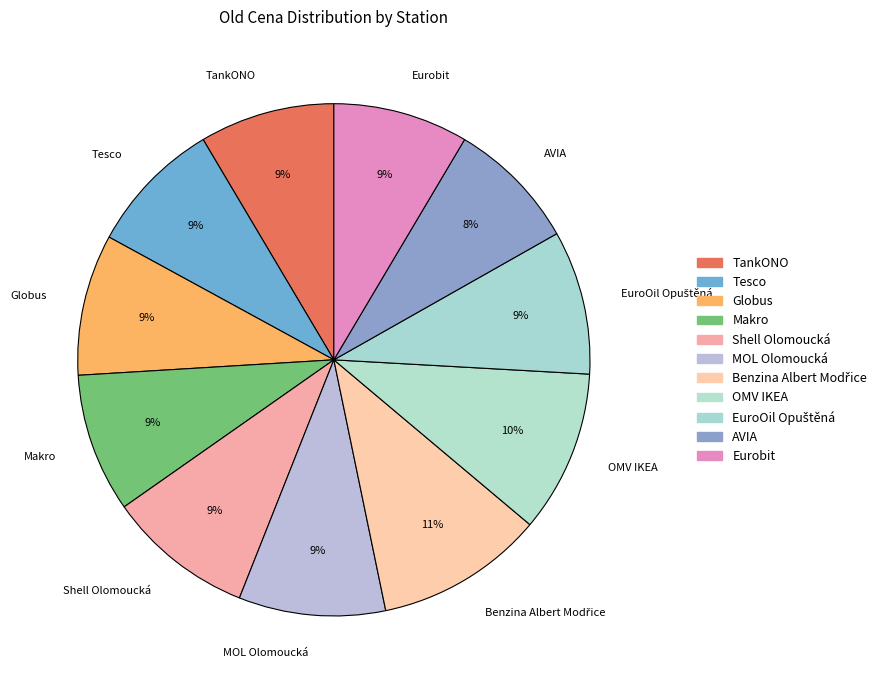

The AVIA slice represents 1% of the pie. True or false?

False